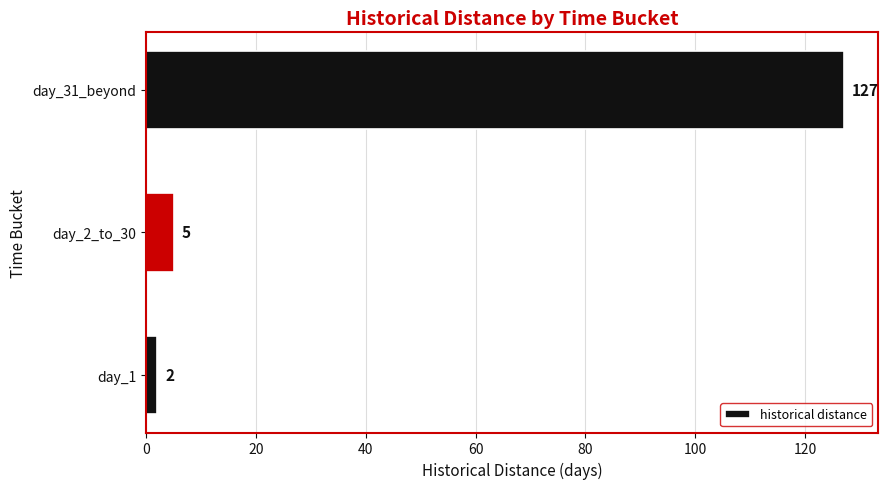

How many data points are less than 5?

1